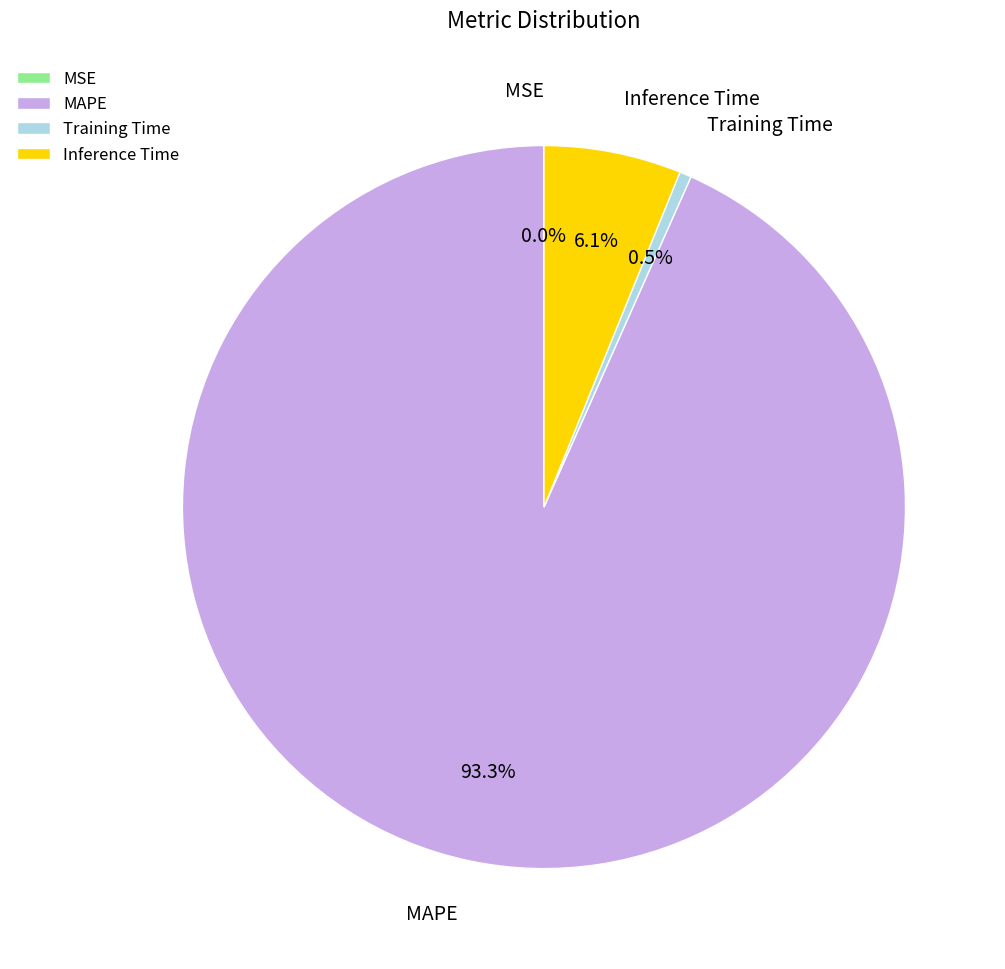

Which category has the biggest portion of the pie?

MAPE